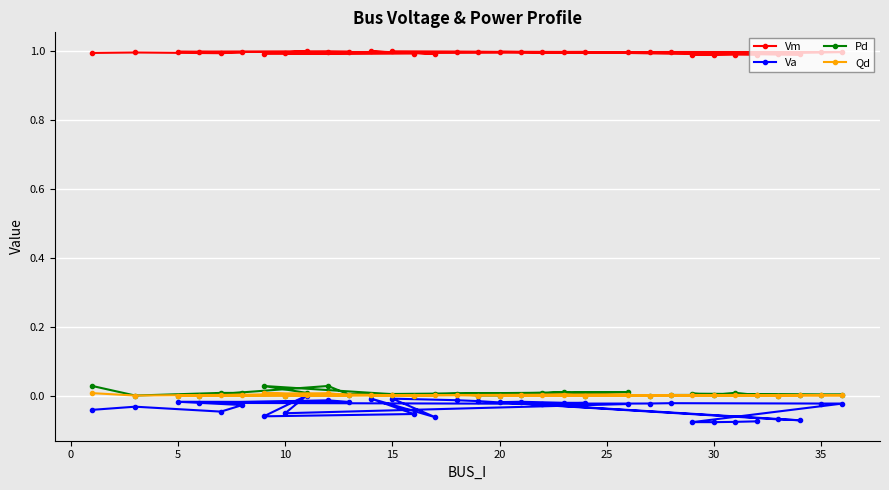

Which series has the largest total across all categories?

Vm